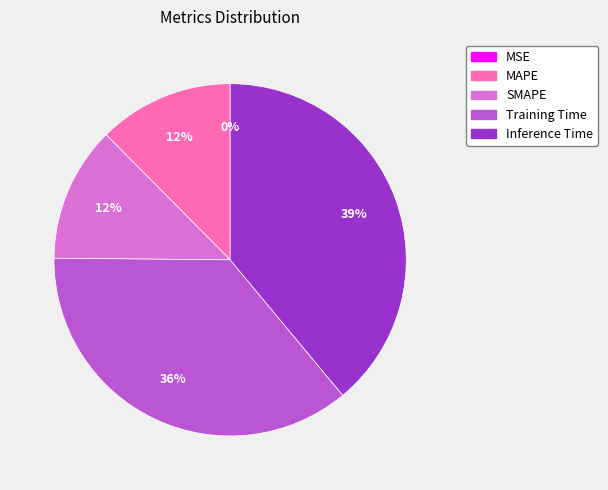

What is the largest slice in the pie chart?

Inference Time